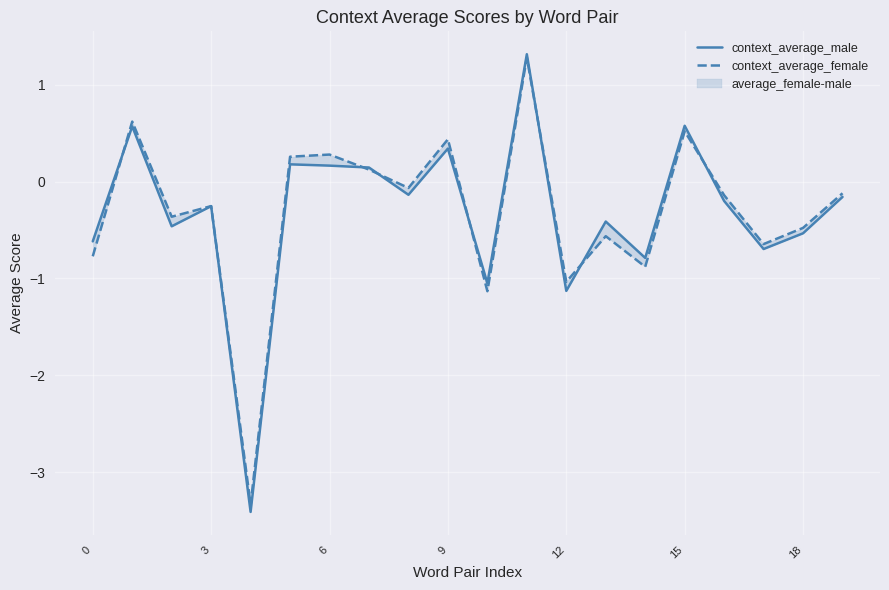

True or false: context_average_female has a value of -0.6 at 13.

True